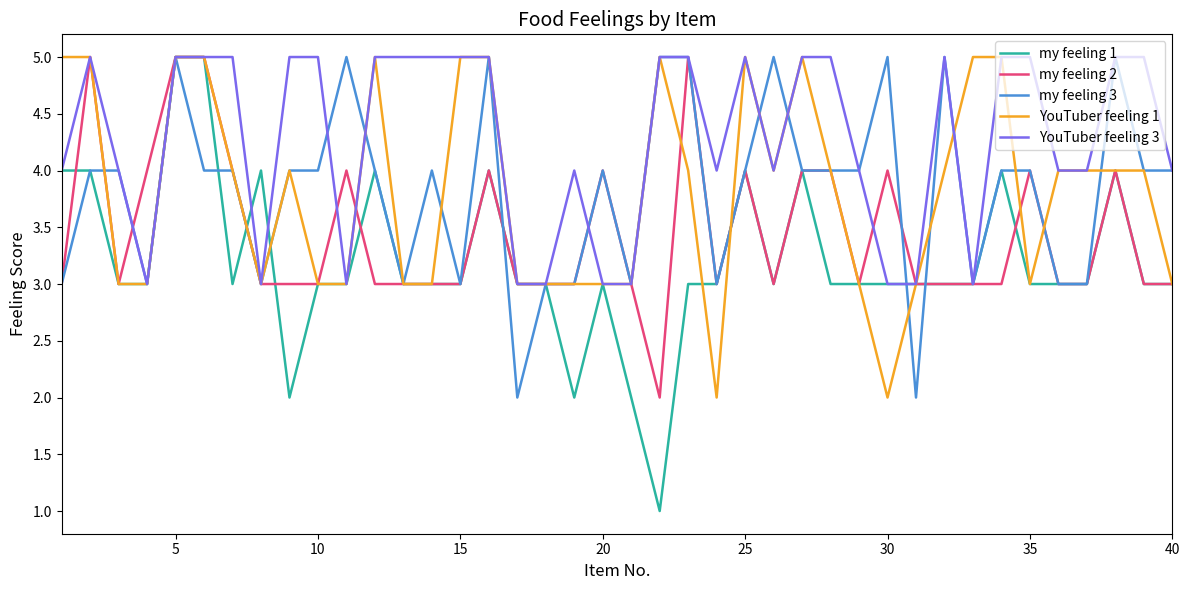

Which series has the widest spread of values?

my feeling 1